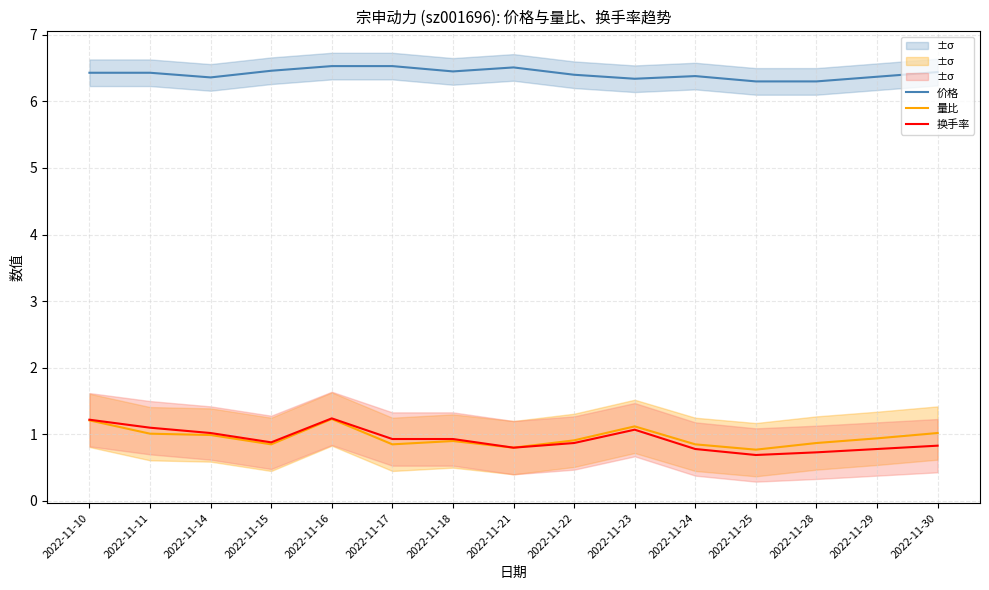

How many interior local peaks does the 价格 series have?

2